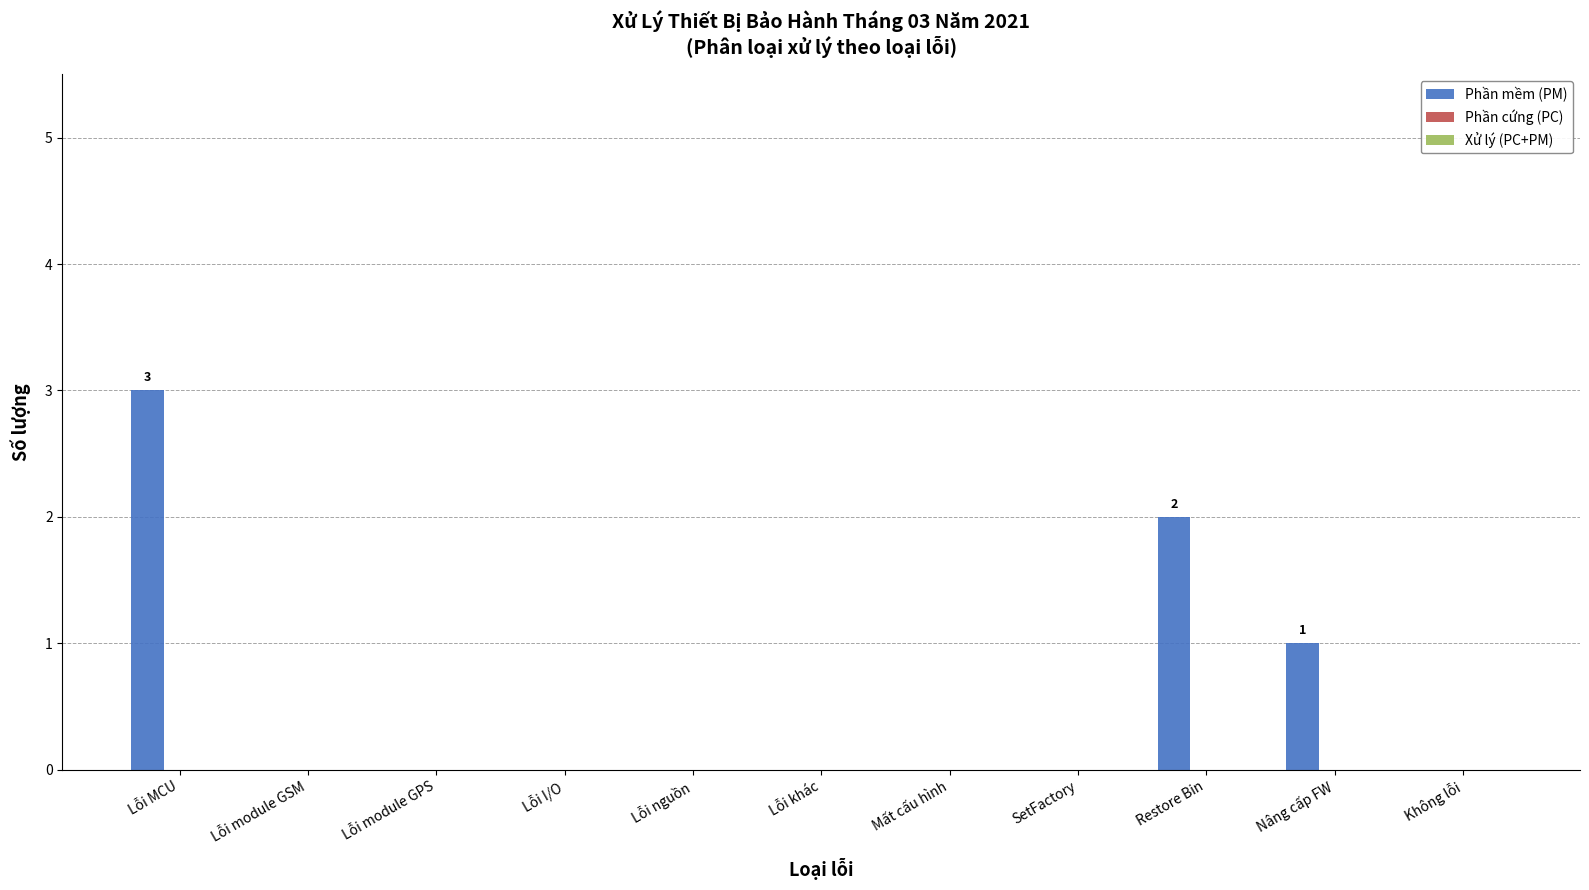

The value at SetFactory is 0. True or false?

True